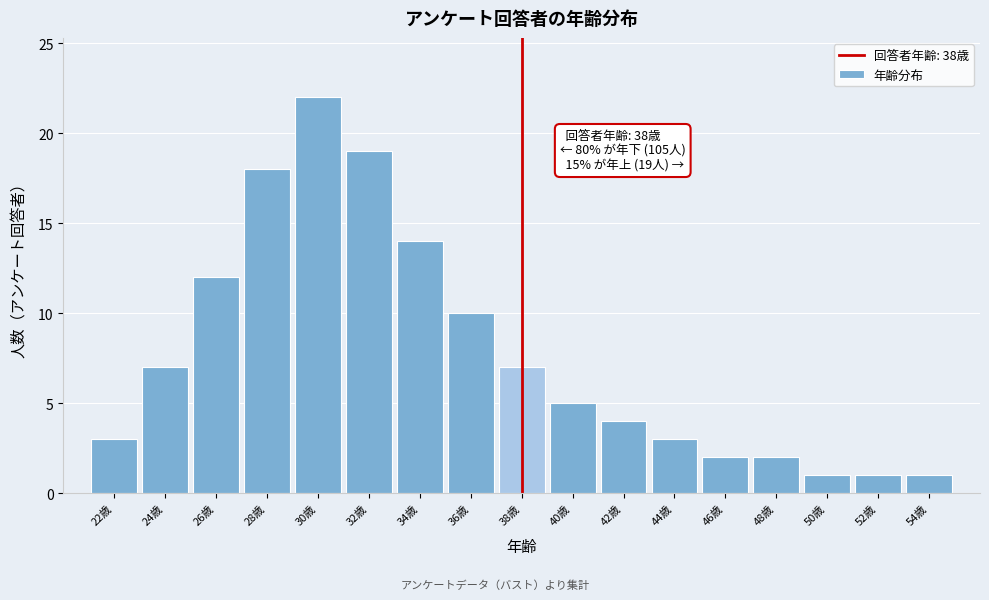

Reading left to right, what are all the values shown in this chart?

22歳=3	24歳=7	26歳=12	28歳=18	30歳=22	32歳=19	34歳=14	36歳=10	38歳=7	40歳=5	42歳=4	44歳=3	46歳=2	48歳=2	50歳=1	52歳=1	54歳=1